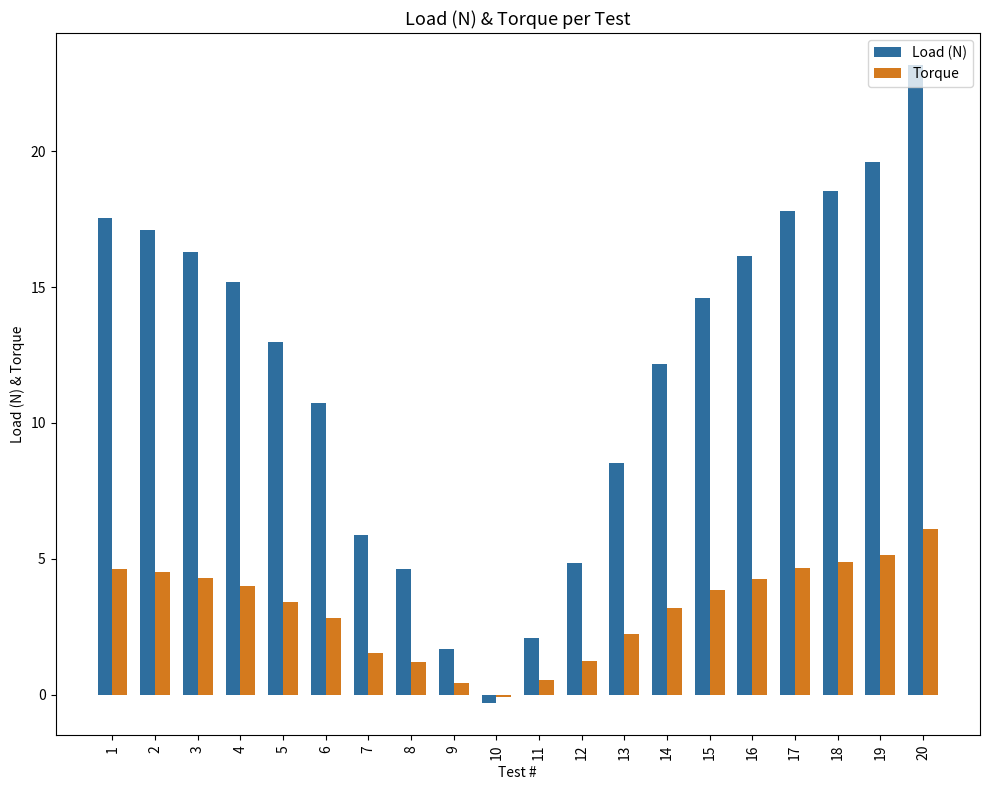

What is the sum of all Torque values?

62.9